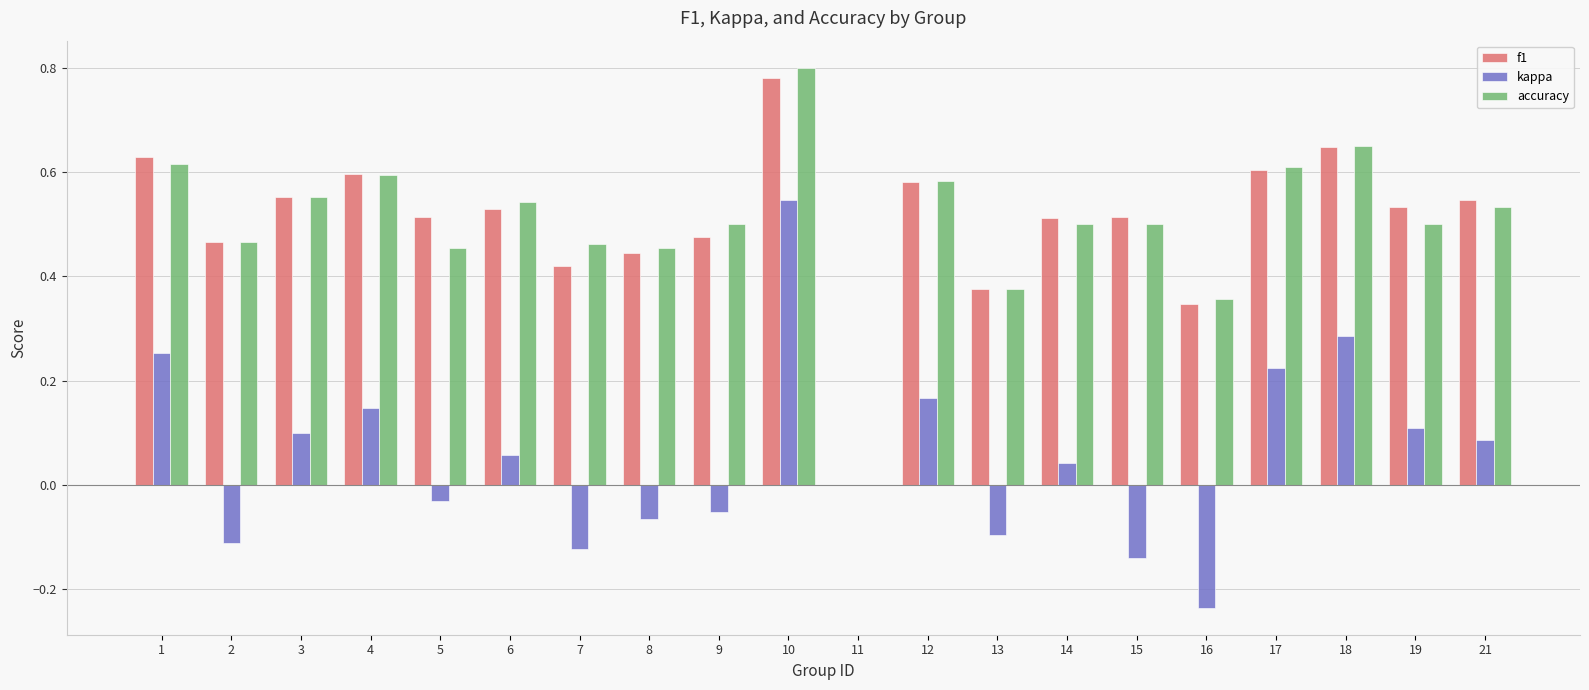

Which series changed the most between 10 and 17?

kappa